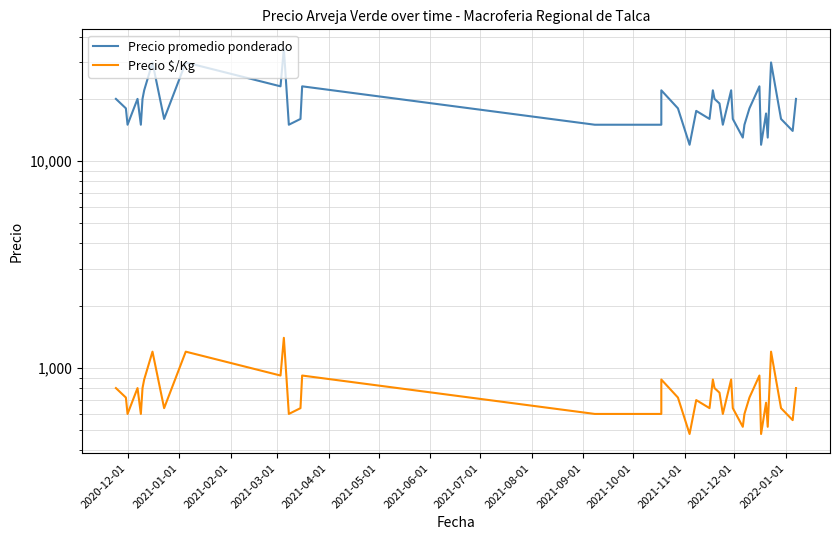

List the series in order of their peak value, lowest first.

Precio $/Kg, Precio promedio ponderado